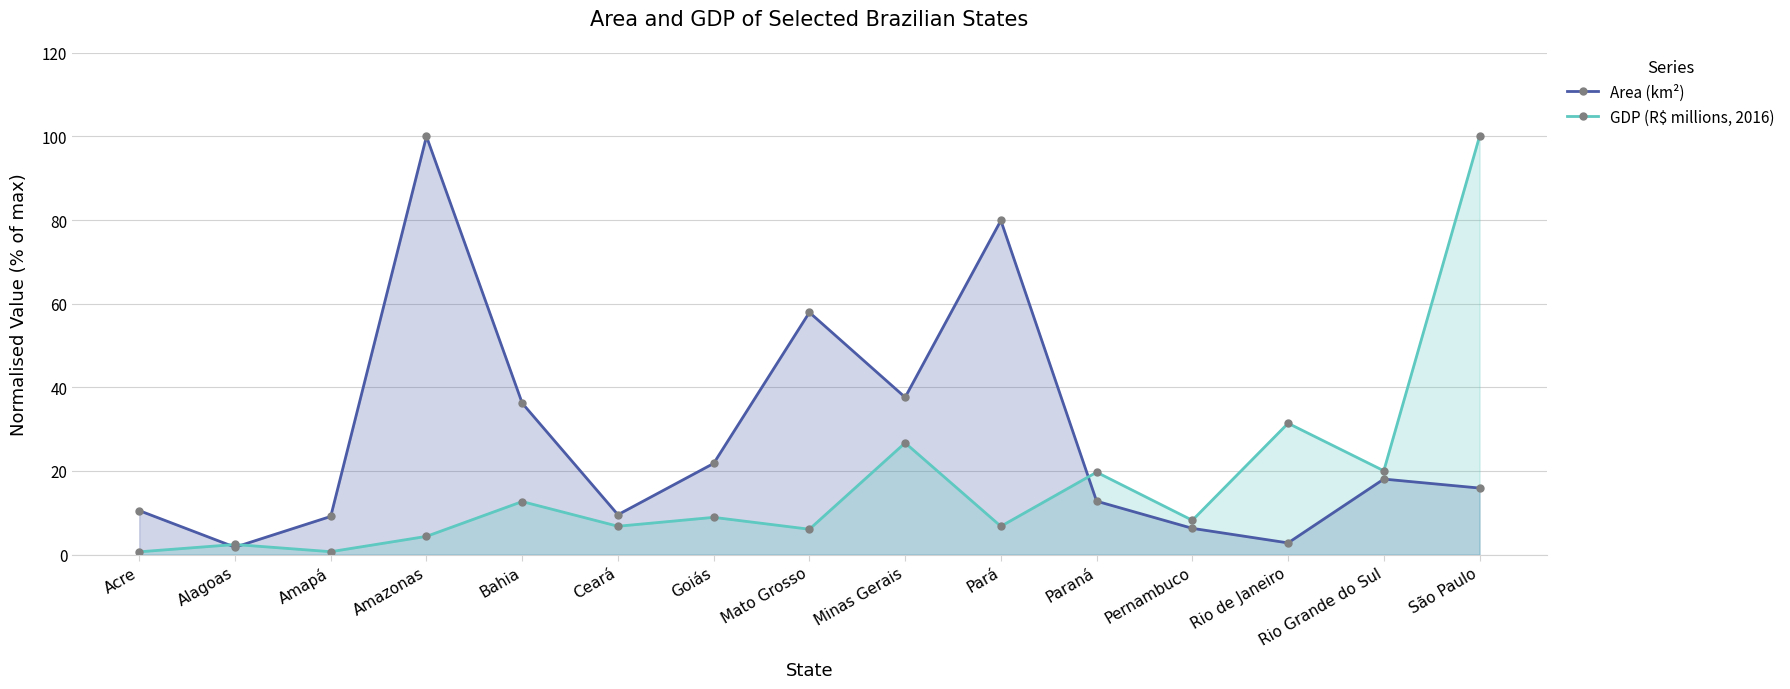

Reading left to right, what are all the values shown in this chart?

Area (km²): Acre=10.5	Alagoas=1.8	Amapá=9.1	Amazonas=100.0	Bahia=36.2	Ceará=9.5	Goiás=21.8	Mato Grosso=57.9	Minas Gerais=37.6	Pará=79.9	Paraná=12.8	Pernambuco=6.3	Rio de Janeiro=2.8	Rio Grande do Sul=18.1	São Paulo=15.9
GDP (R$ millions, 2016): Acre=0.7	Alagoas=2.4	Amapá=0.7	Amazonas=4.4	Bahia=12.7	Ceará=6.8	Goiás=8.9	Mato Grosso=6.1	Minas Gerais=26.7	Pará=6.8	Paraná=19.7	Pernambuco=8.2	Rio de Janeiro=31.4	Rio Grande do Sul=20.1	São Paulo=100.0